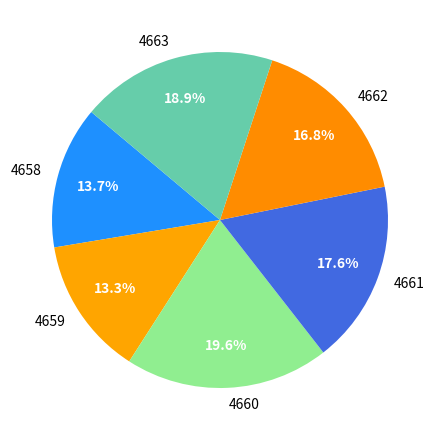

Does any single category account for the majority?

No